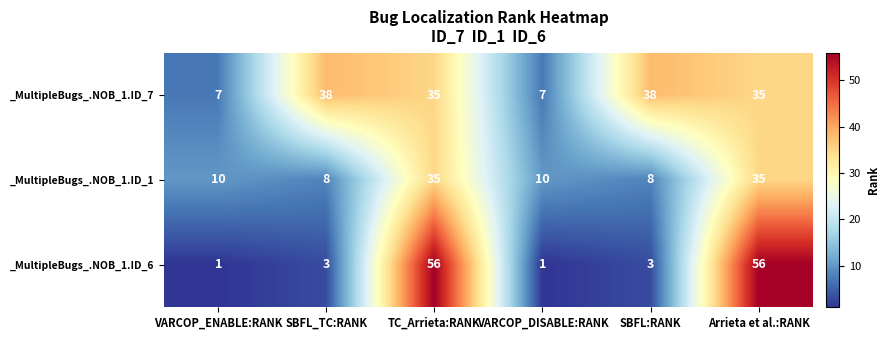

What is the highest value of the _MultipleBugs_.NOB_1.ID_7 series?

38